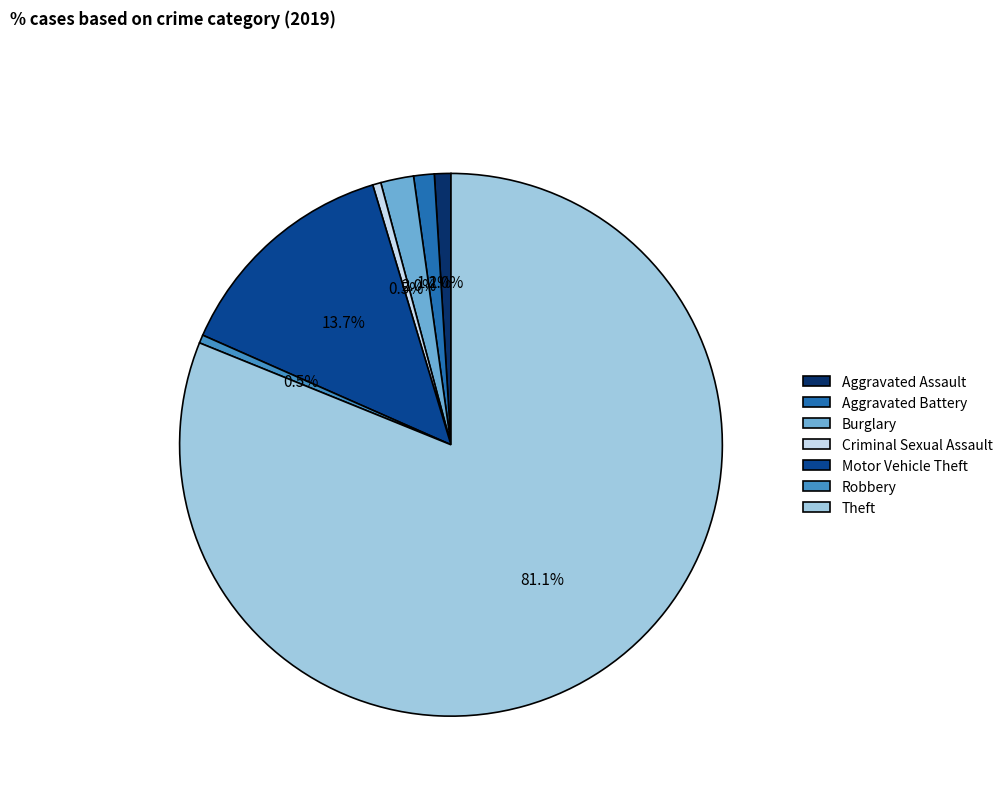

To the nearest percent, what percentage of the pie is Burglary?

2%